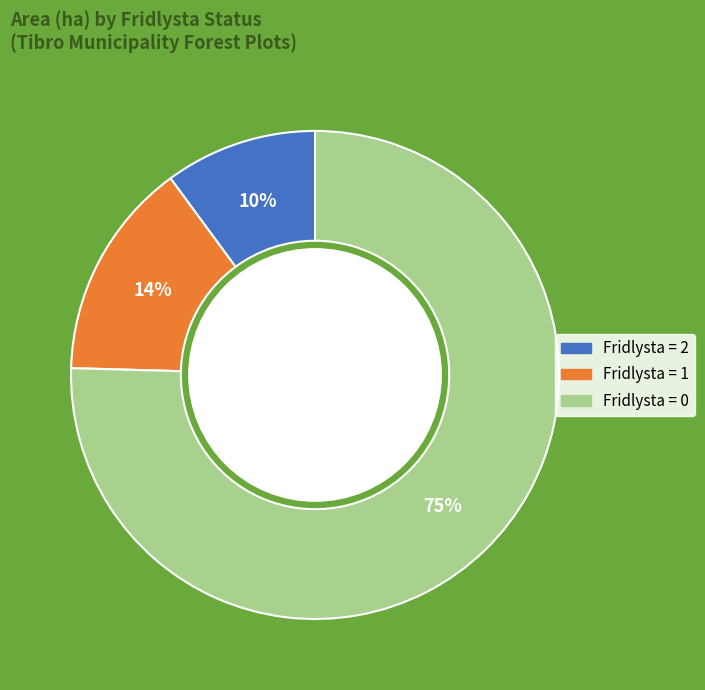

How many segments does this pie chart have?

3